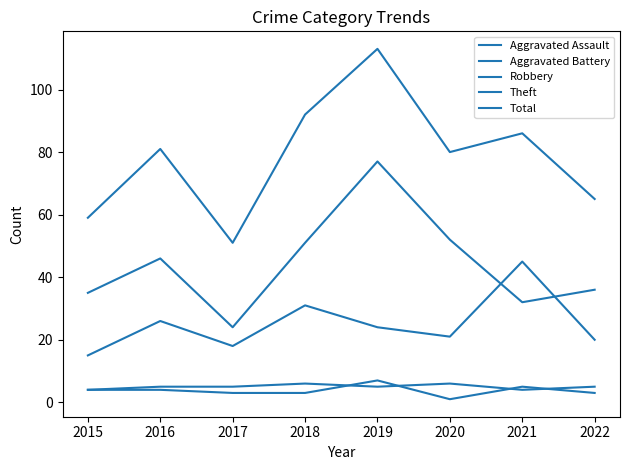

What value does the Robbery series have at 2020?

21